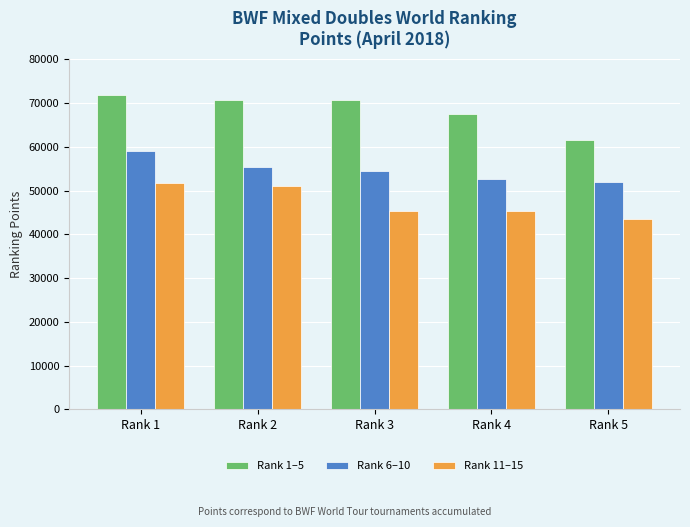

What is the value of the Rank 11–15 bar at the 2nd from the left?

51030.0